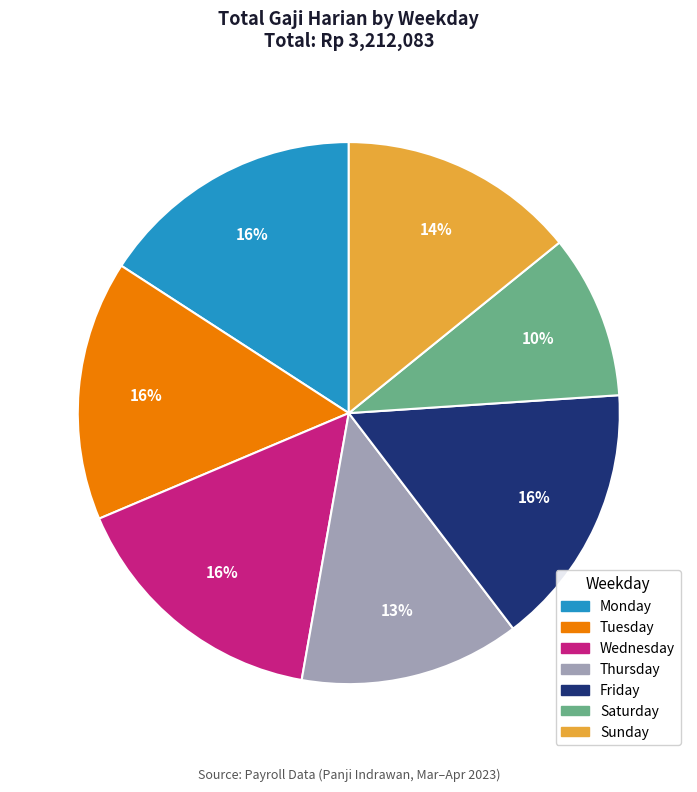

Is there a majority slice in this chart?

No